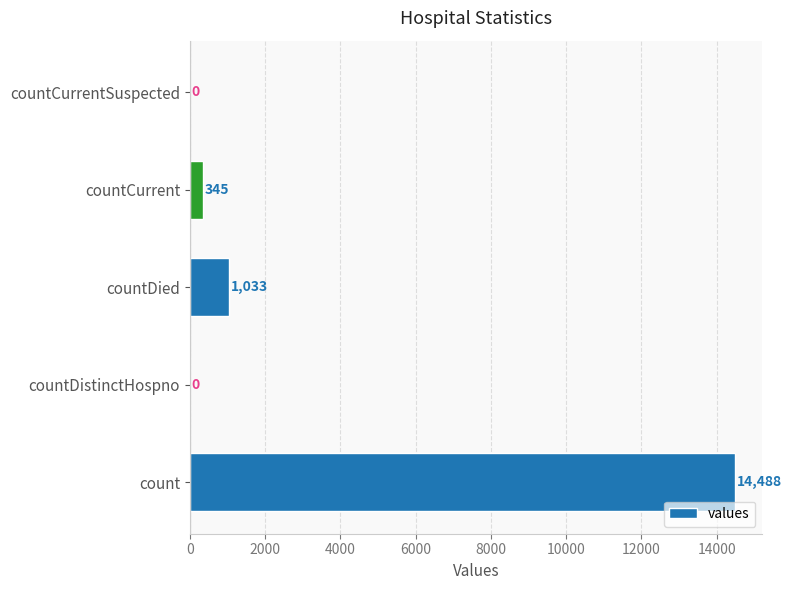

What is the sum of all values?

15866